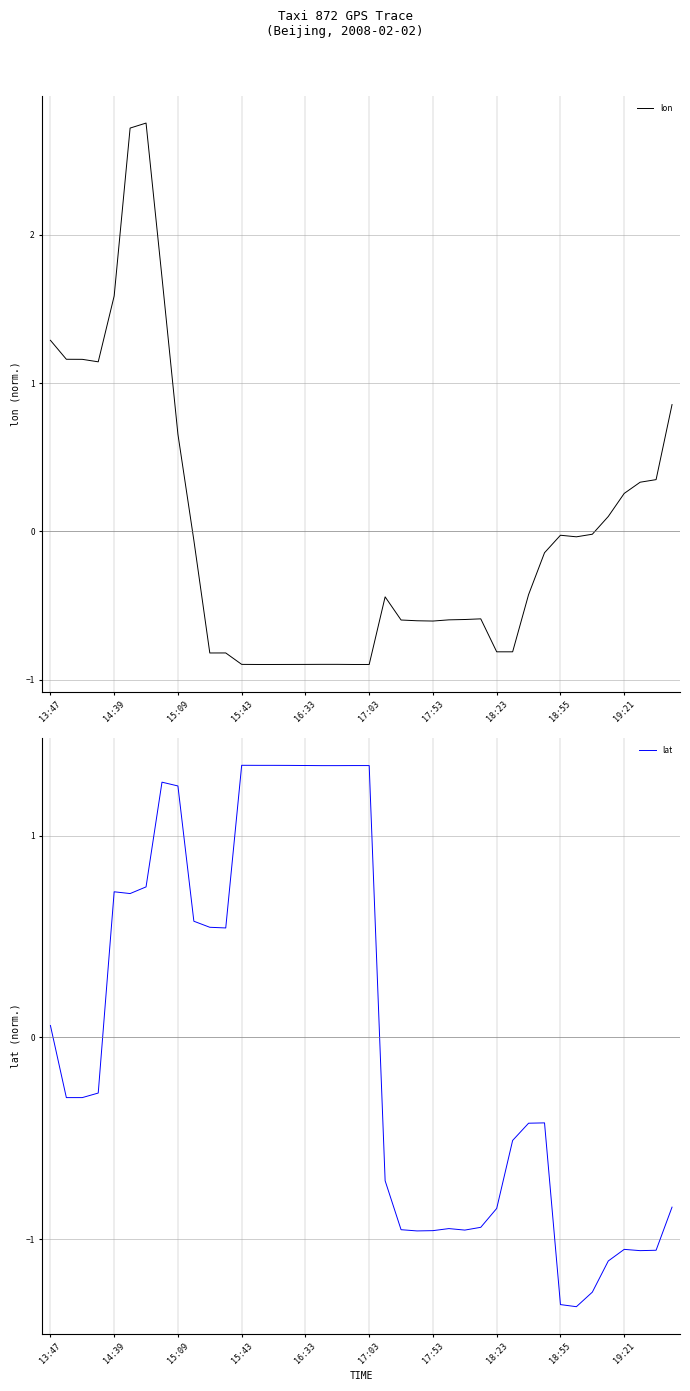

What position from the left is 27?

28